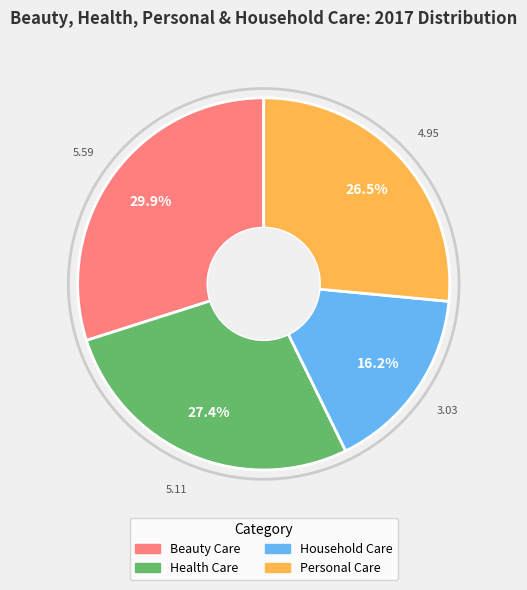

Which category has the biggest portion of the pie?

Beauty Care